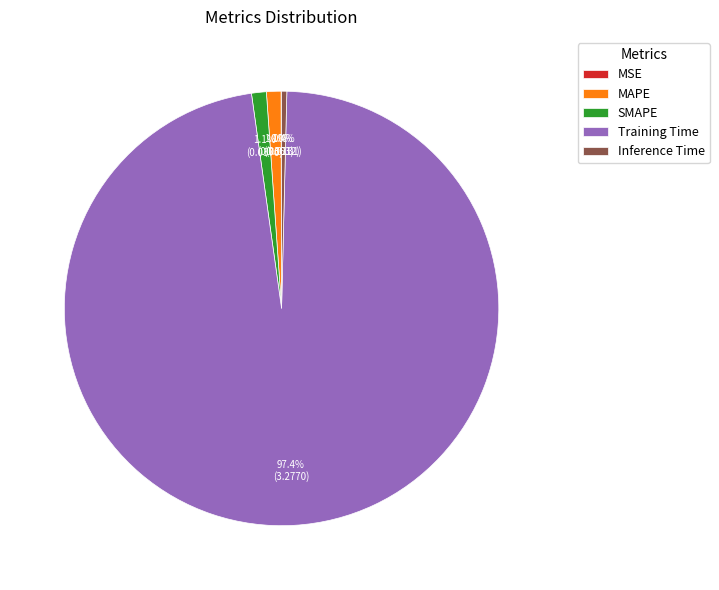

Combined, what portion of the pie is MAPE and Inference Time?

1.5%